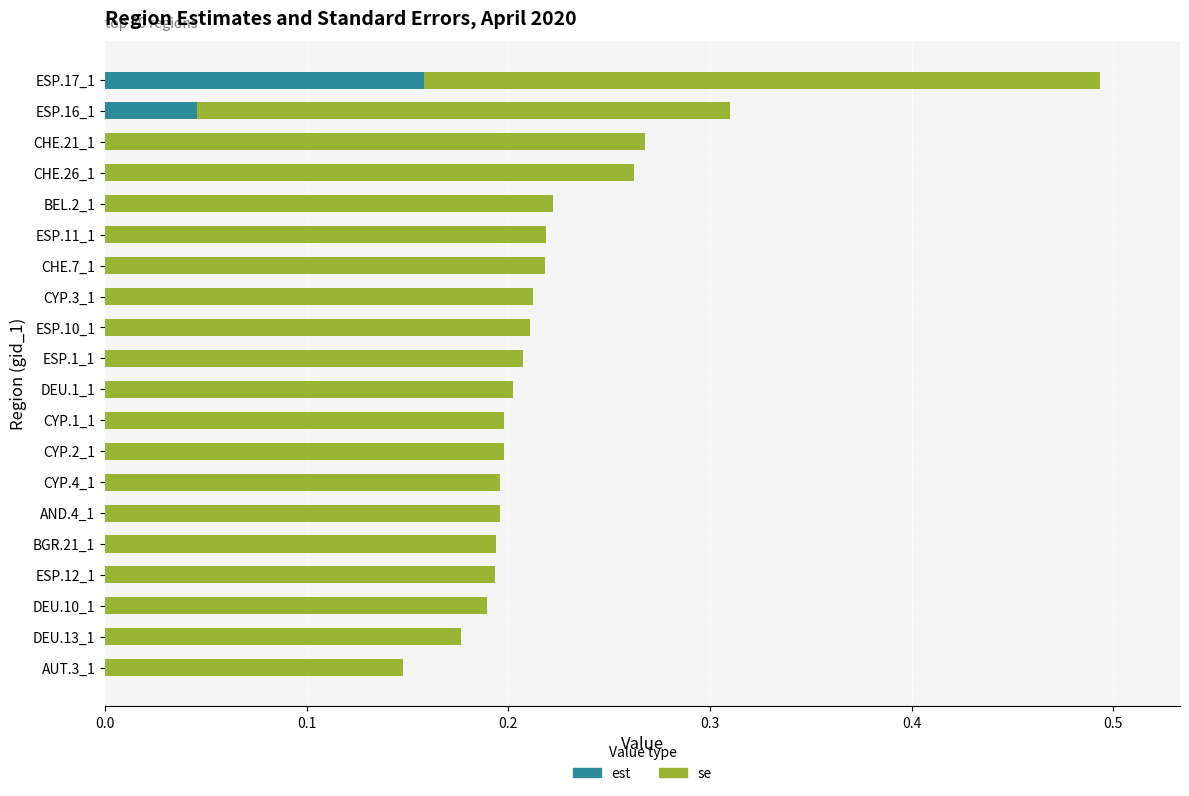

At which category is the sum across all series the highest?

ESP.17_1